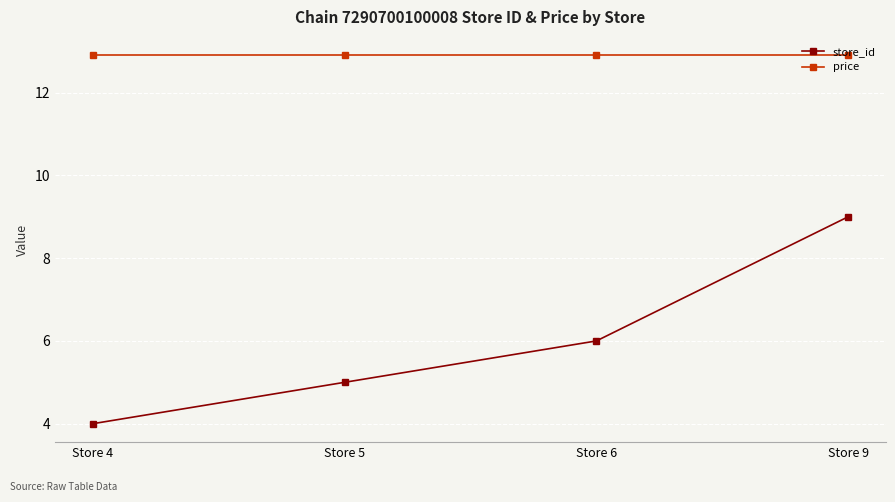

True or false: price has a value of 4.5 at Store 9.

False